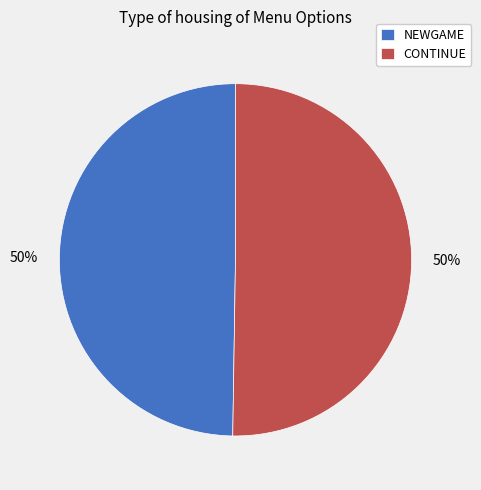

Do CONTINUE and NEWGAME together represent more than half of the pie?

Yes